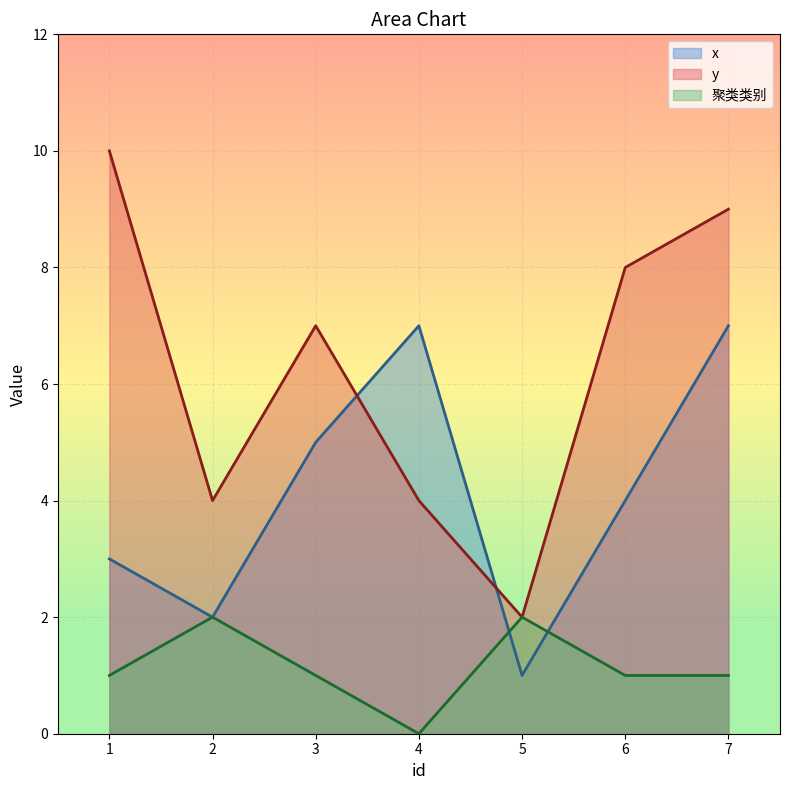

Between 1 and 5, which series saw the biggest shift?

y